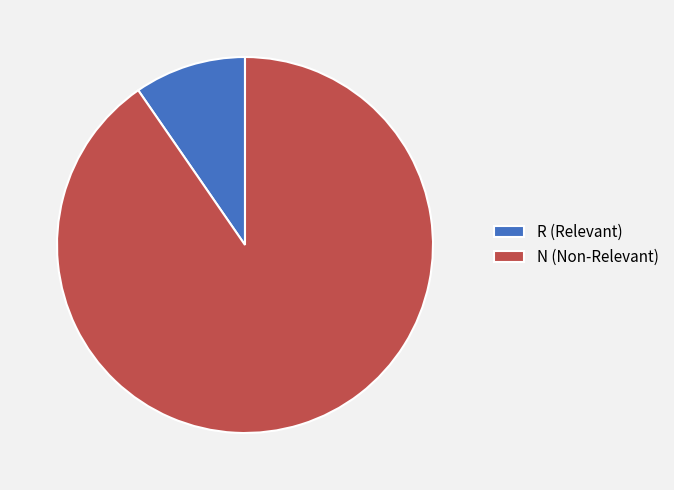

Which category has the smallest portion of the pie?

R